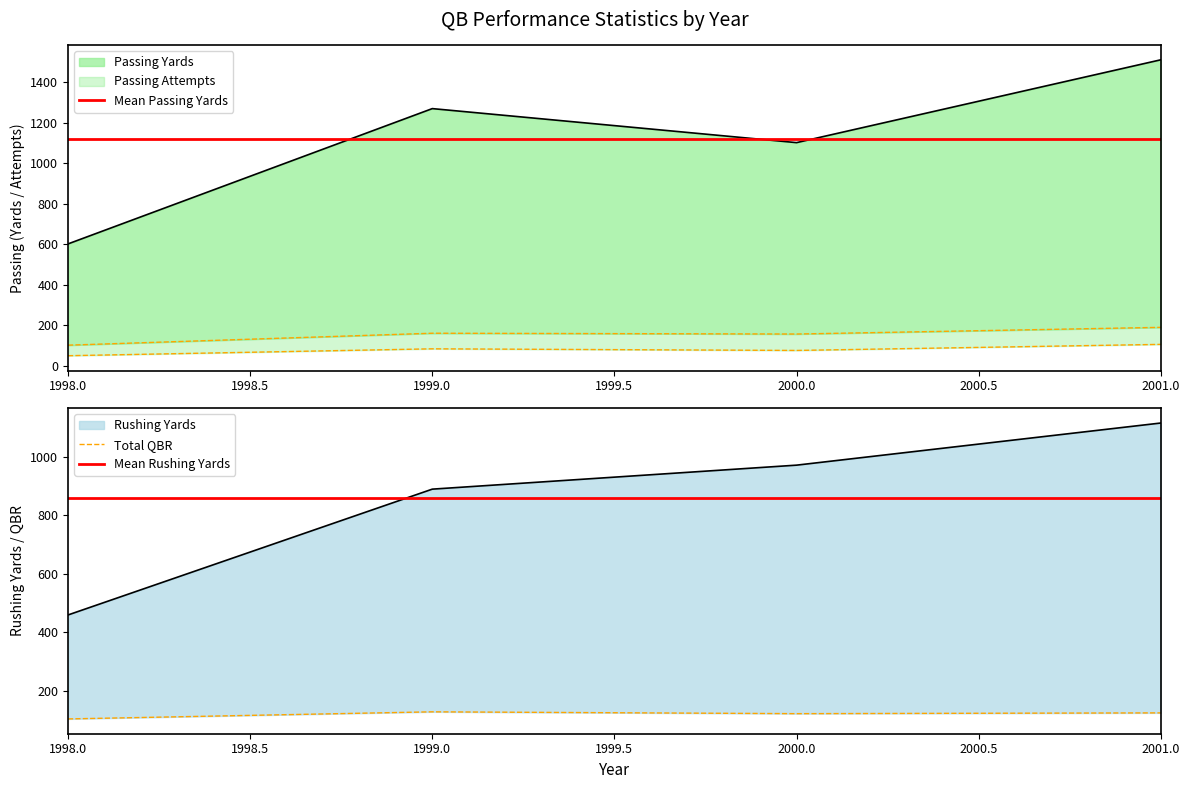

Count the number of categories in the chart.

4